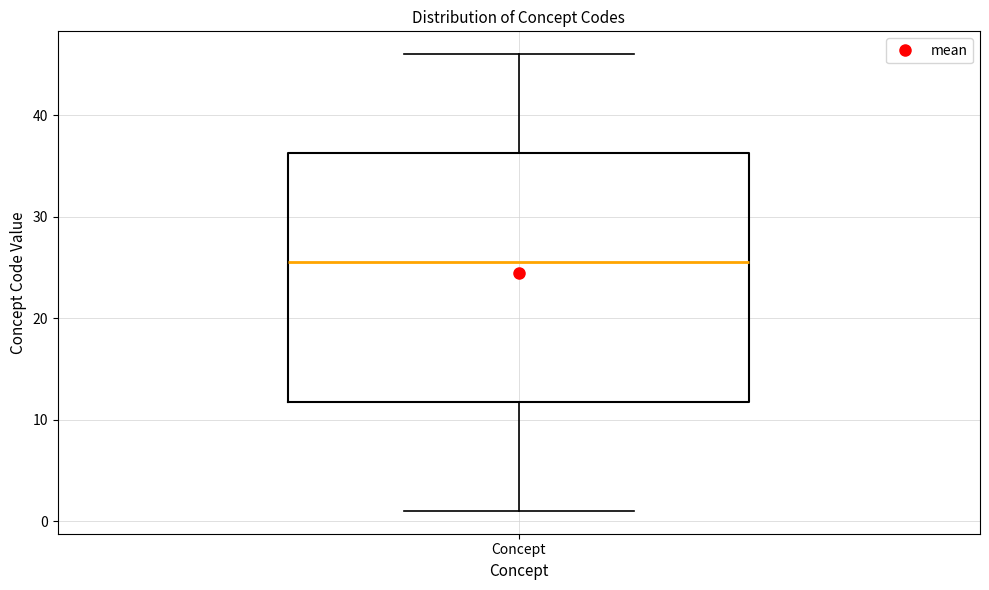

Read this box plot against the y-axis: the position of the median line, the range covered by the box, and the ends of both whiskers. The values are not printed on the chart, so give them approximately, as read against the axis.

median 26, box 12 to 36, whiskers 1 to 46